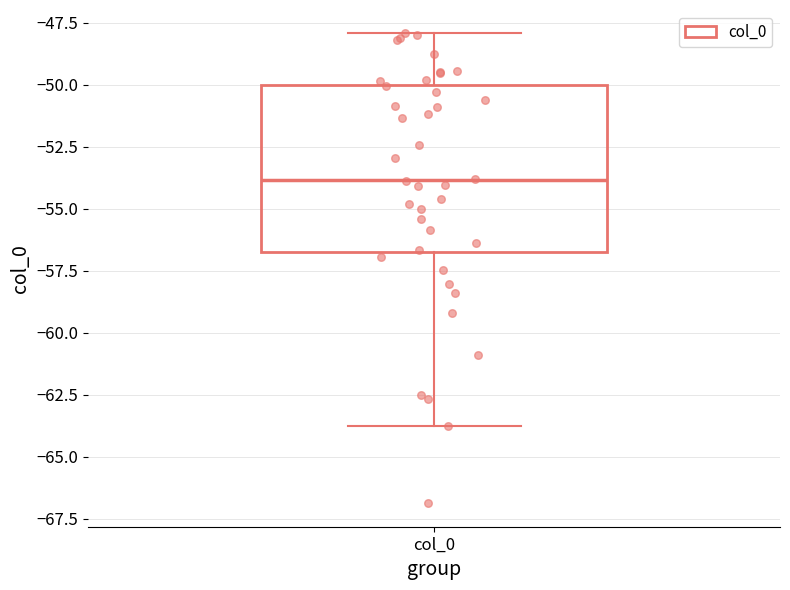

Where is the upper edge of the box for col_0 on the y-axis? The values are not printed on the chart, so give them approximately, as read against the axis.

-50.0